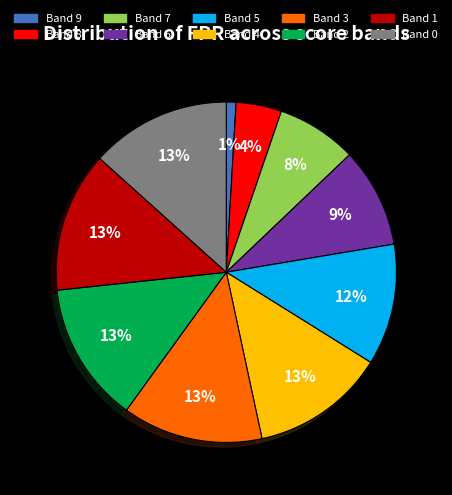

Does any single category account for the majority?

No